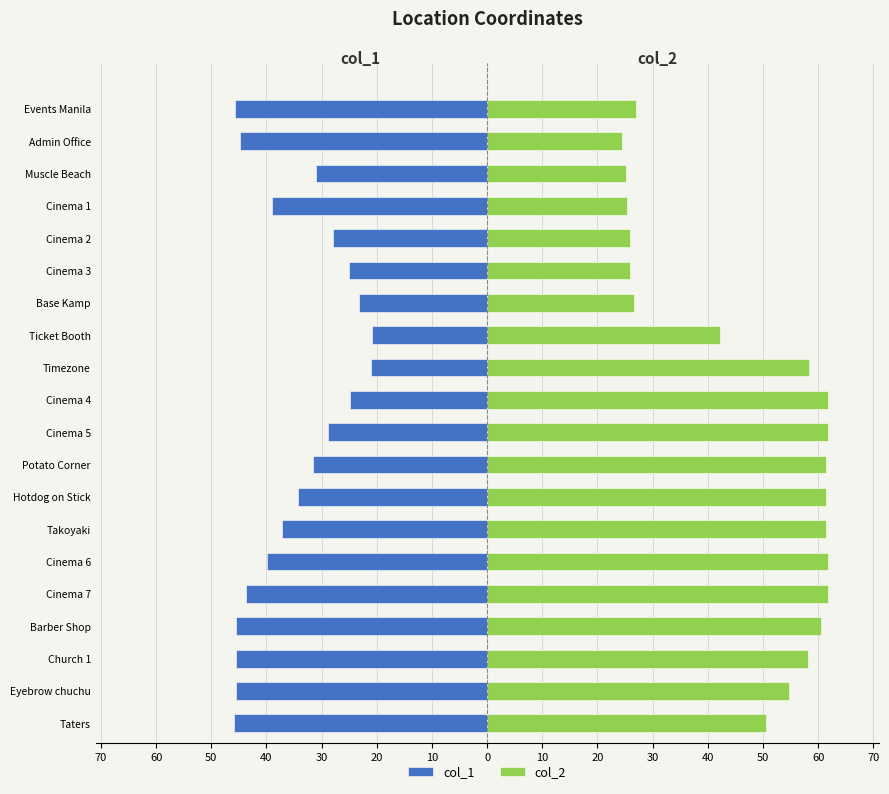

What is the sum of all col_1 values?

-701.8